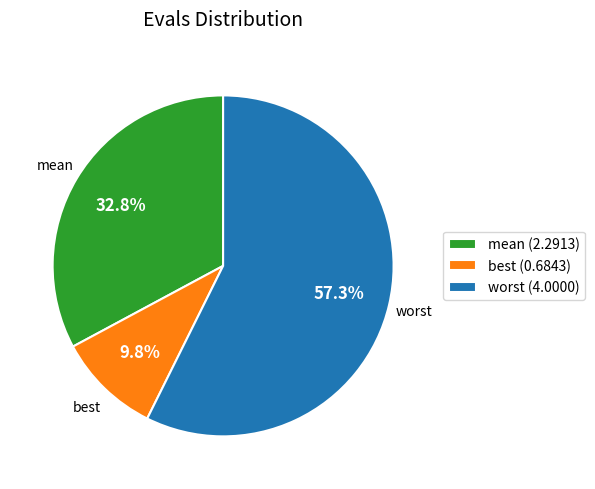

What is the smallest slice in the pie chart?

best (0.6843)